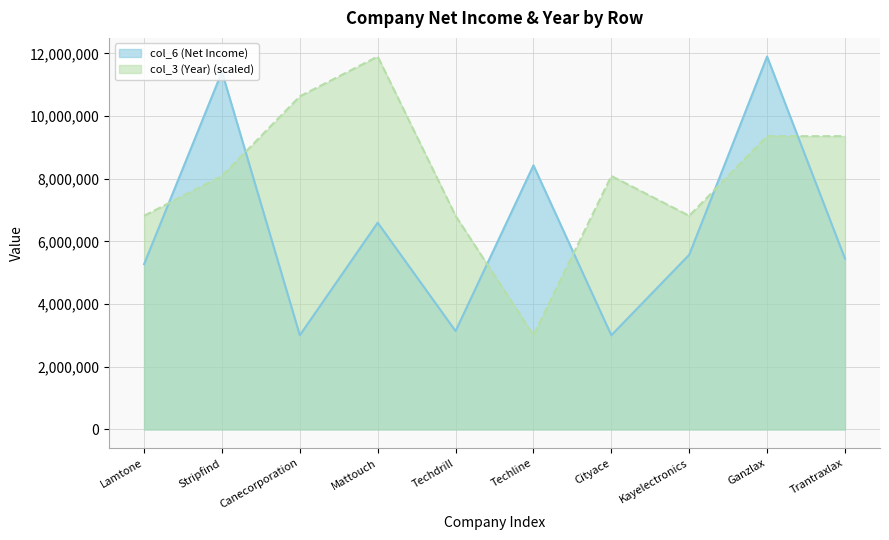

The value of col_3 (Year) at Techline is 3005116.0. True or false?

True